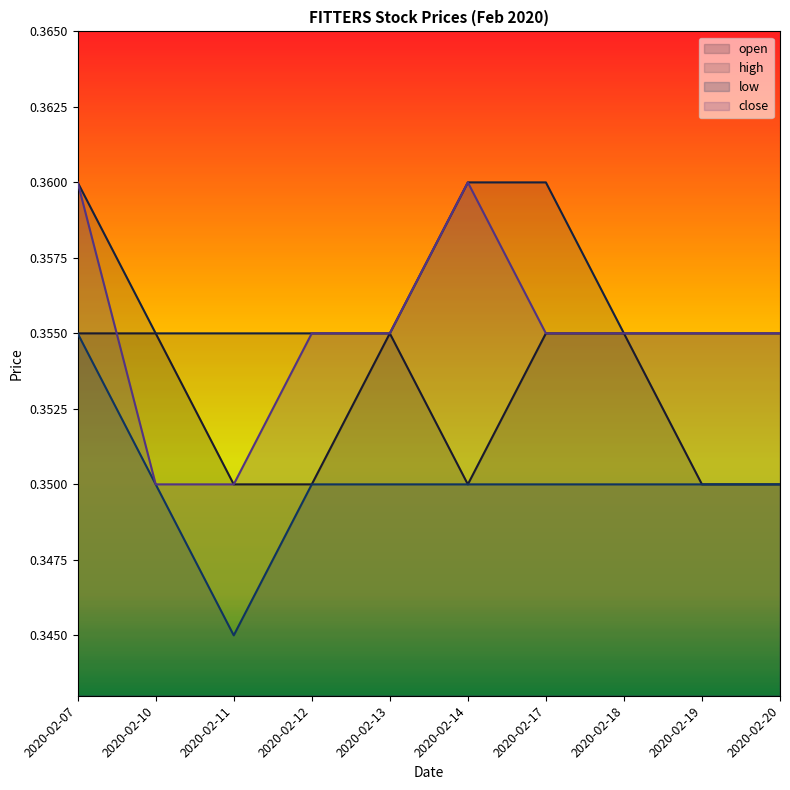

At which category is the sum across all series the highest?

2020-02-07